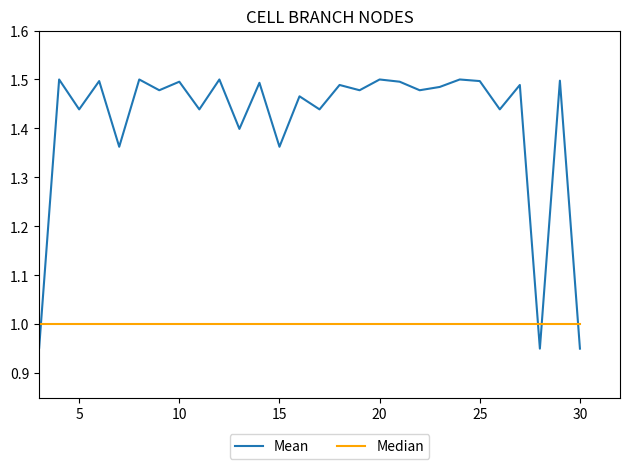

Rank the series by their average value, from lowest to highest.

Median, Mean